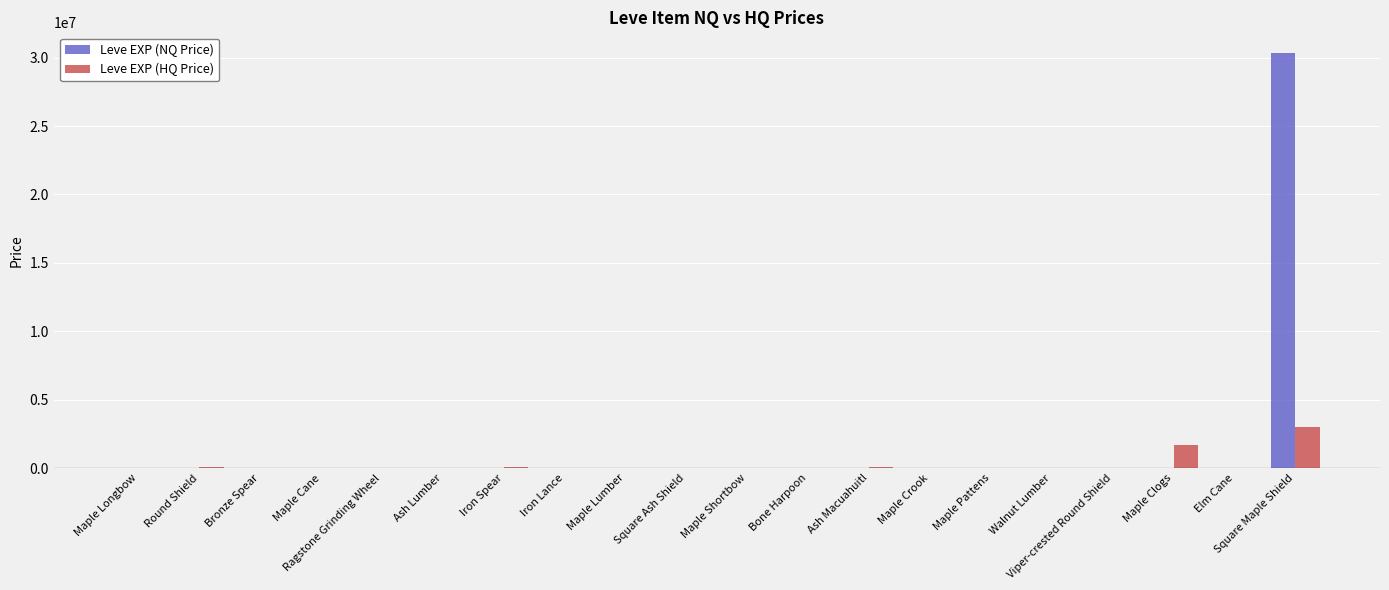

Read the Leve EXP (HQ Price) value at Square Maple Shield.

3000000.0